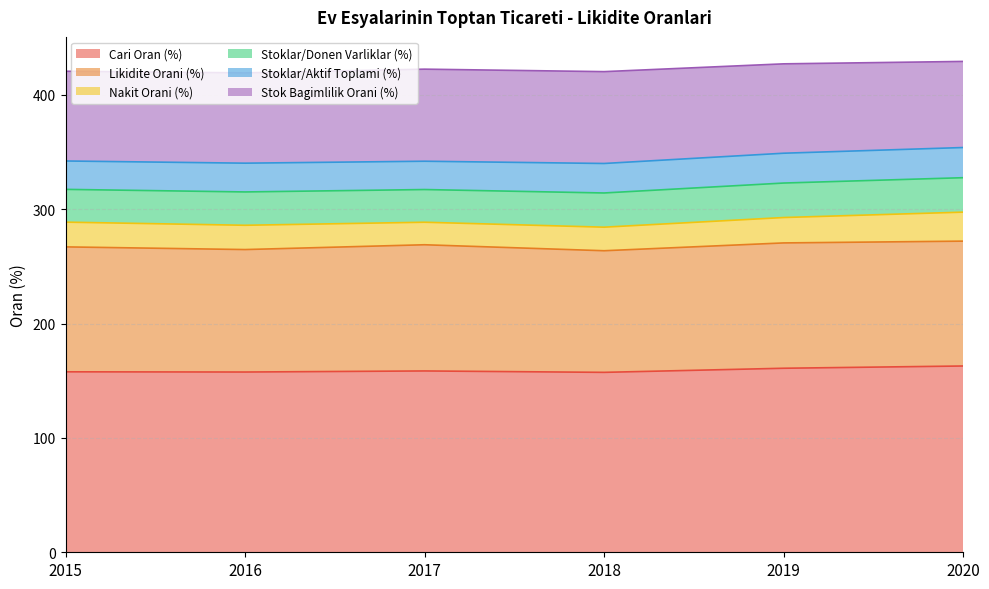

Reading right to left, list all the values displayed in this chart.

Cari Oran (%): 2020=162.9	2019=160.9	2018=157.3	2017=158.6	2016=157.6	2015=157.8
Likidite Orani (%): 2020=109.2	2019=109.6	2018=106.3	2017=110.3	2016=107.1	2015=109.2
Nakit Orani (%): 2020=25.4	2019=22.2	2018=20.6	2017=19.7	2016=21.2	2015=21.6
Stoklar/Donen Varliklar (%): 2020=30.1	2019=30.2	2018=29.9	2017=28.6	2016=29.1	2015=28.6
Stoklar/Aktif Toplami (%): 2020=26.4	2019=26.1	2018=25.8	2017=24.8	2016=25.2	2015=24.8
Stok Bagimlilik Orani (%): 2020=75.3	2019=78.1	2018=80.3	2017=80.5	2016=79.0	2015=78.5